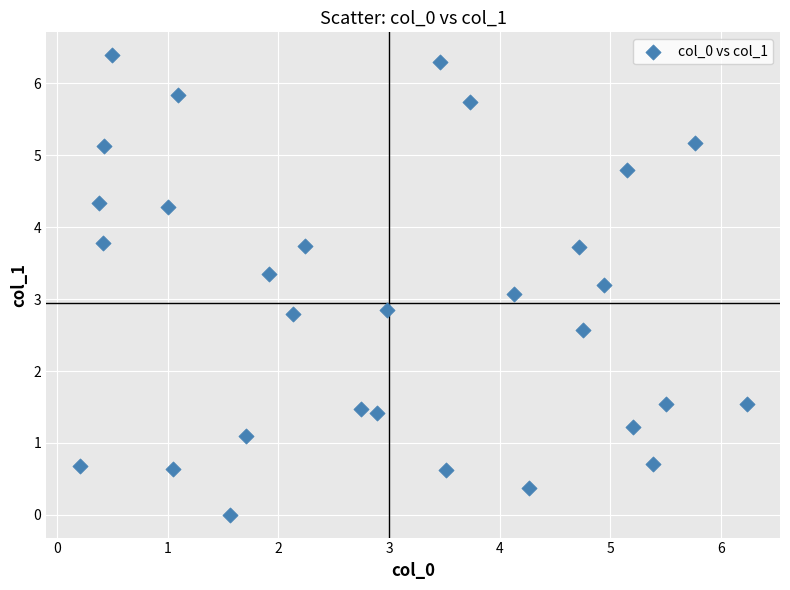

What is the range of Y values (max minus min)?

6.4